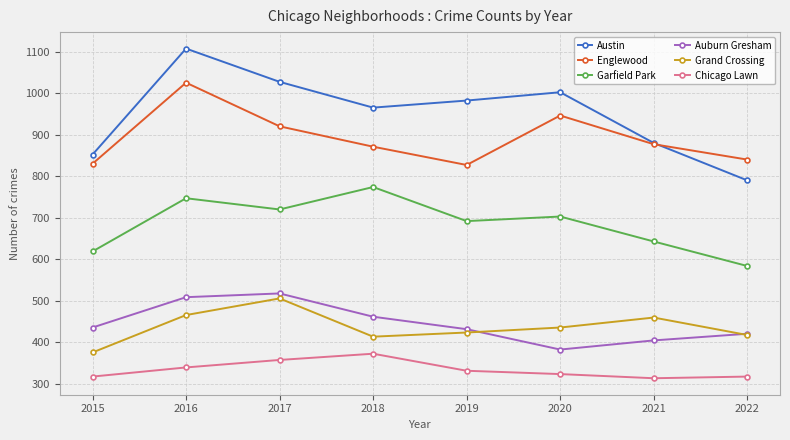

What are all the series names shown in the legend?

Austin, Englewood, Garfield Park, Auburn Gresham, Grand Crossing, Chicago Lawn